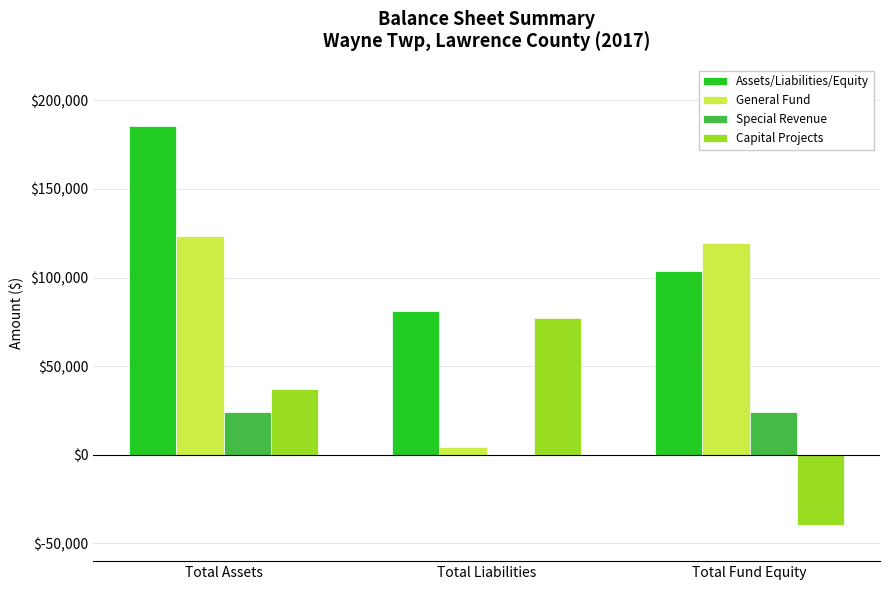

The Assets/Liabilities/Equity series shows 81376 at Total Liabilities. True or false?

True